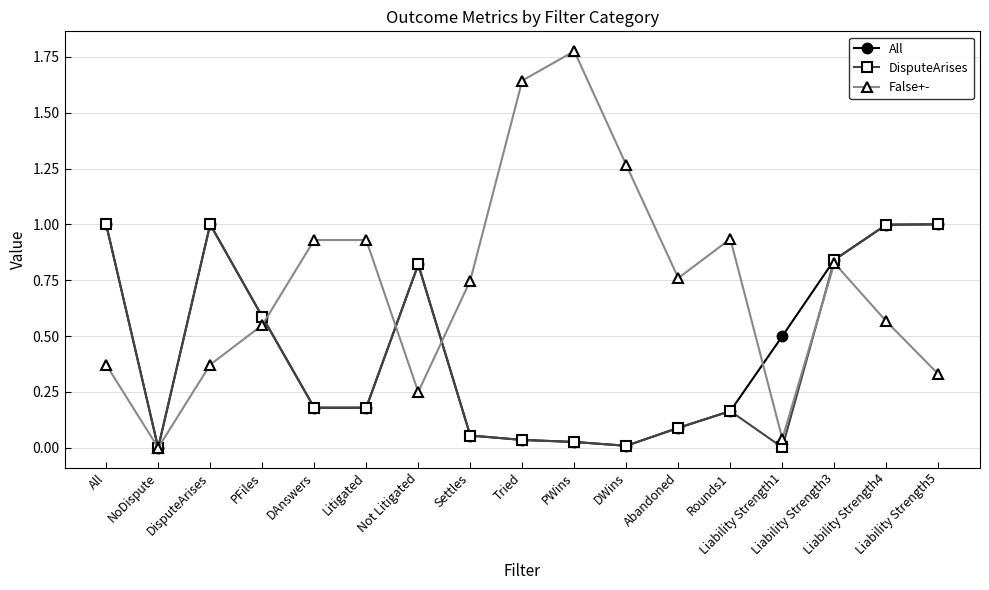

At which category does All reach its first local valley?

NoDispute